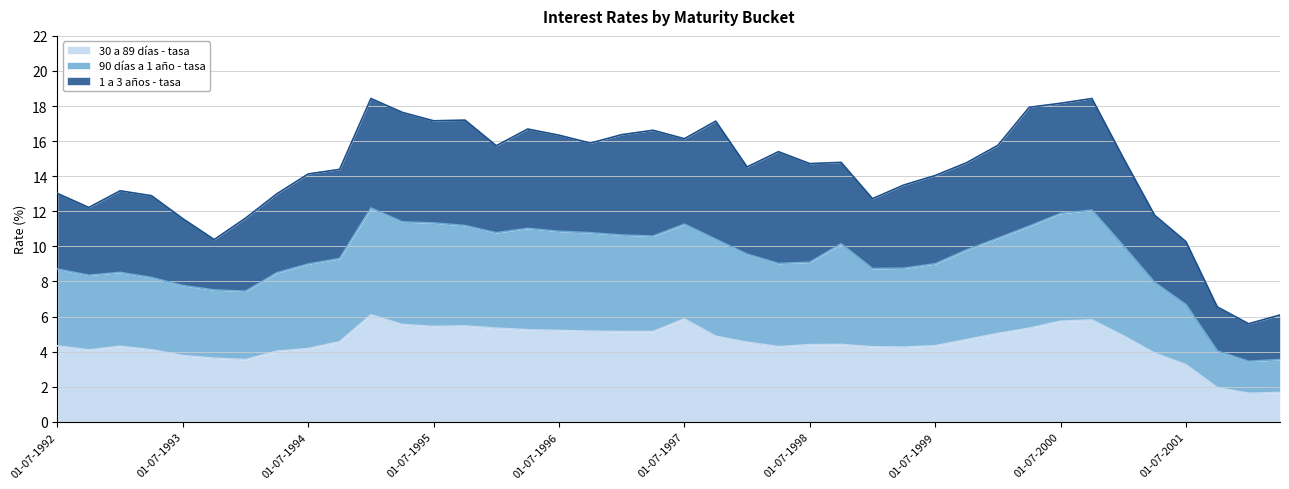

Rank the categories by 90 días a 1 año - tasa value from lowest to highest.

01-01-2002, 01-04-2002, 01-10-2001, 01-07-2001, 01-01-1994, 01-10-1993, 01-07-1993, 01-04-2001, 01-04-1993, 01-10-1992, 01-04-1994, 01-01-1993, 01-07-1992, 01-01-1999, 01-04-1999, 01-07-1994, 01-07-1999, 01-04-1998, 01-07-1998, 01-10-1994, 01-01-1998, 01-10-1999, 01-01-2001, 01-10-1998, 01-10-1997, 01-01-2000, 01-04-1997, 01-01-1997, 01-01-1996, 01-10-1996, 01-07-1996, 01-04-1996, 01-04-2000, 01-10-1995, 01-07-1997, 01-07-1995, 01-04-1995, 01-07-2000, 01-10-2000, 01-01-1995